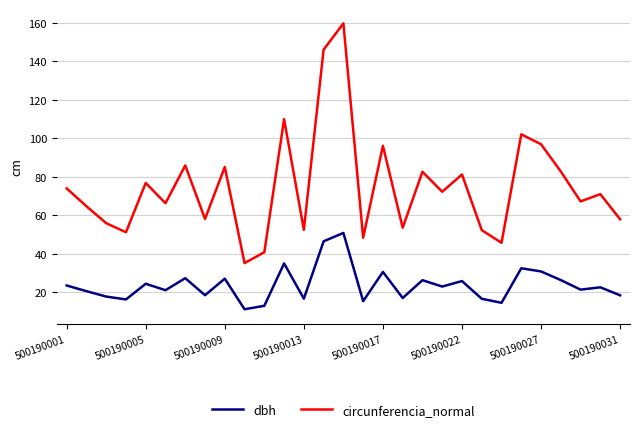

List the series in order of their peak value, highest first.

circunferencia_normal, dbh